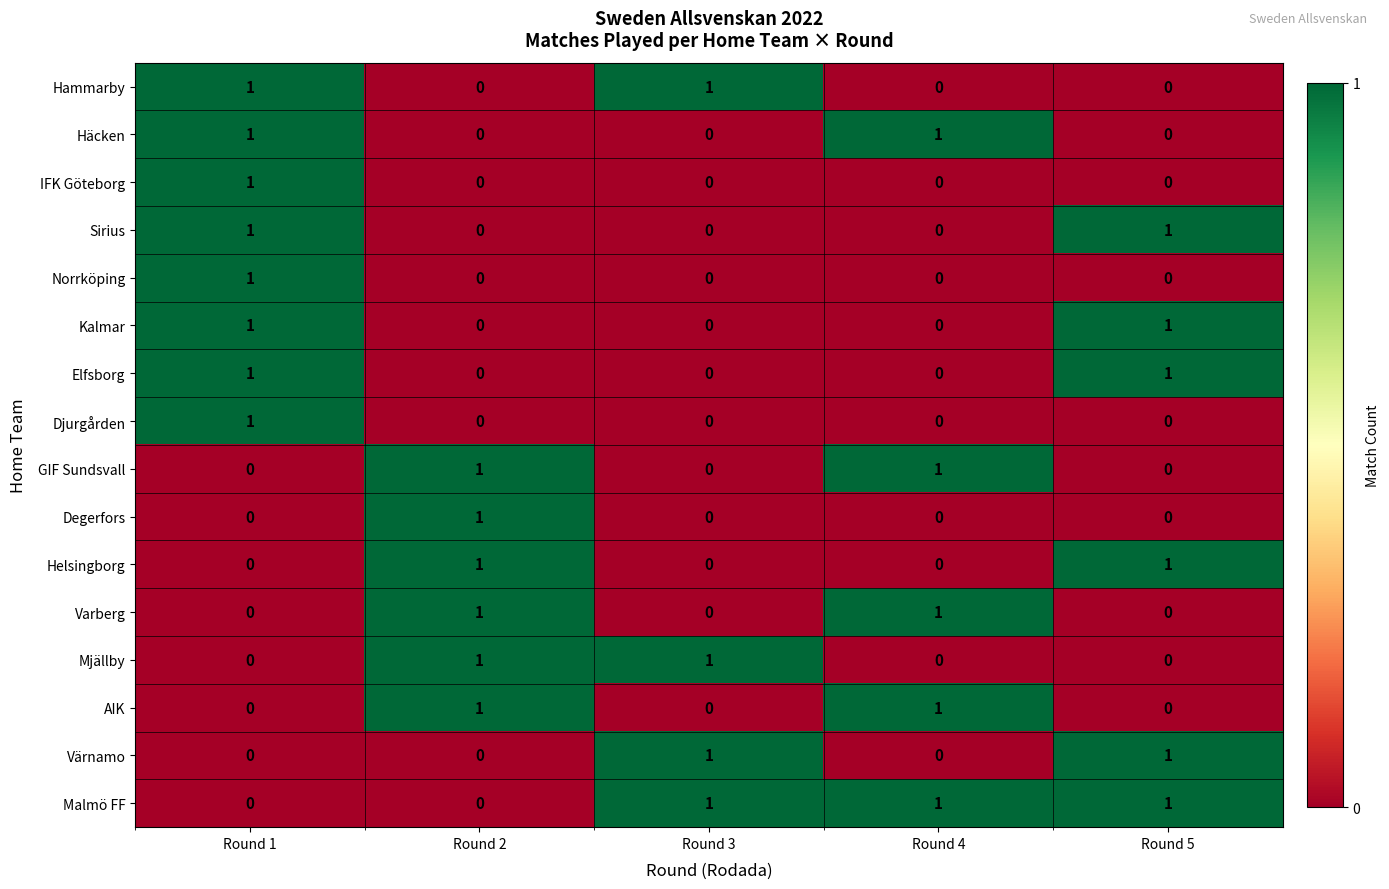

How many Malmö FF values are between 0 and 1?

5